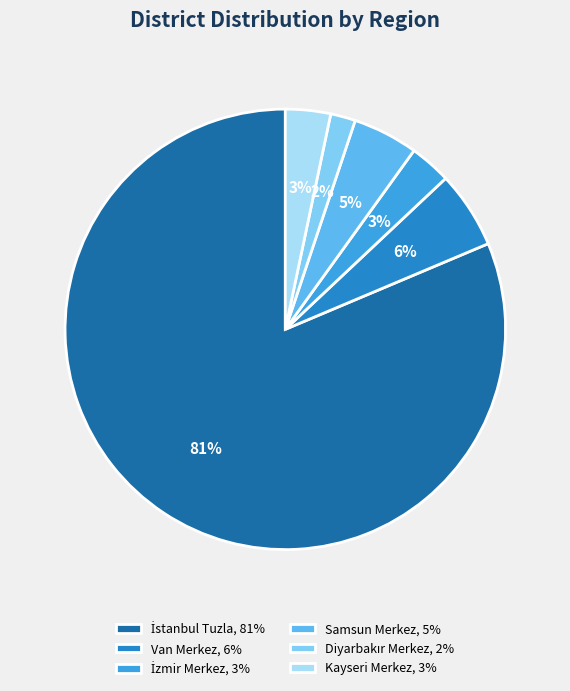

Count the number of slices in the pie.

6